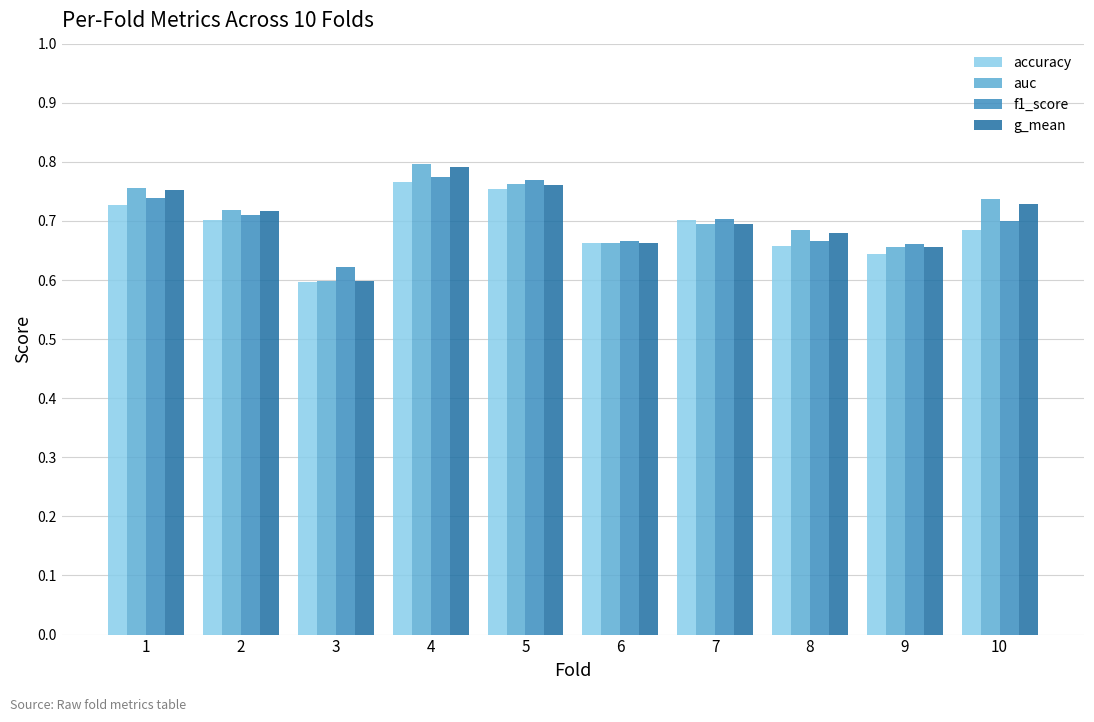

Count the accuracy values in the range 0 to 1.

10